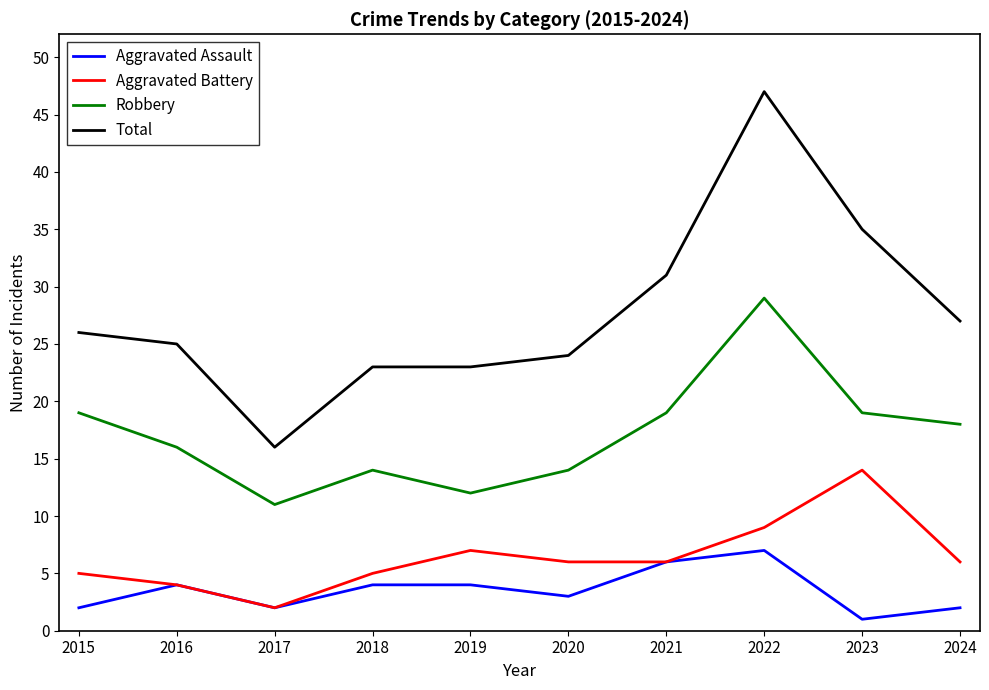

Reading left to right, what are all the values shown in this chart?

Aggravated Assault: 2015=2	2016=4	2017=2	2018=4	2019=4	2020=3	2021=6	2022=7	2023=1	2024=2
Aggravated Battery: 2015=5	2016=4	2017=2	2018=5	2019=7	2020=6	2021=6	2022=9	2023=14	2024=6
Robbery: 2015=19	2016=16	2017=11	2018=14	2019=12	2020=14	2021=19	2022=29	2023=19	2024=18
Total: 2015=26	2016=25	2017=16	2018=23	2019=23	2020=24	2021=31	2022=47	2023=35	2024=27